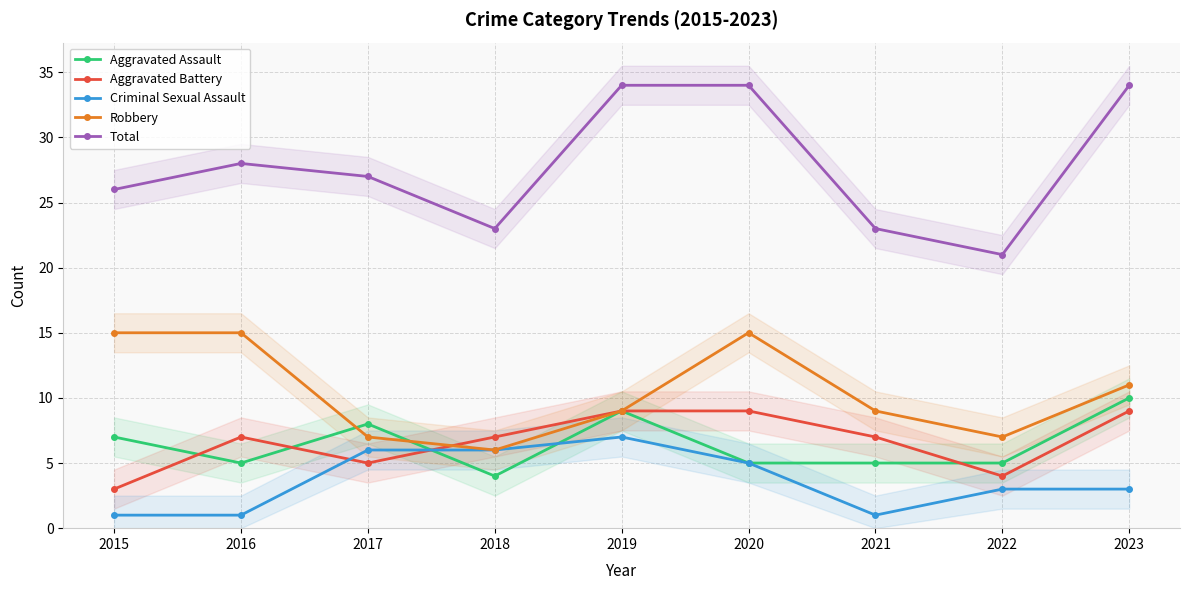

At which category is the sum across all series the highest?

2019